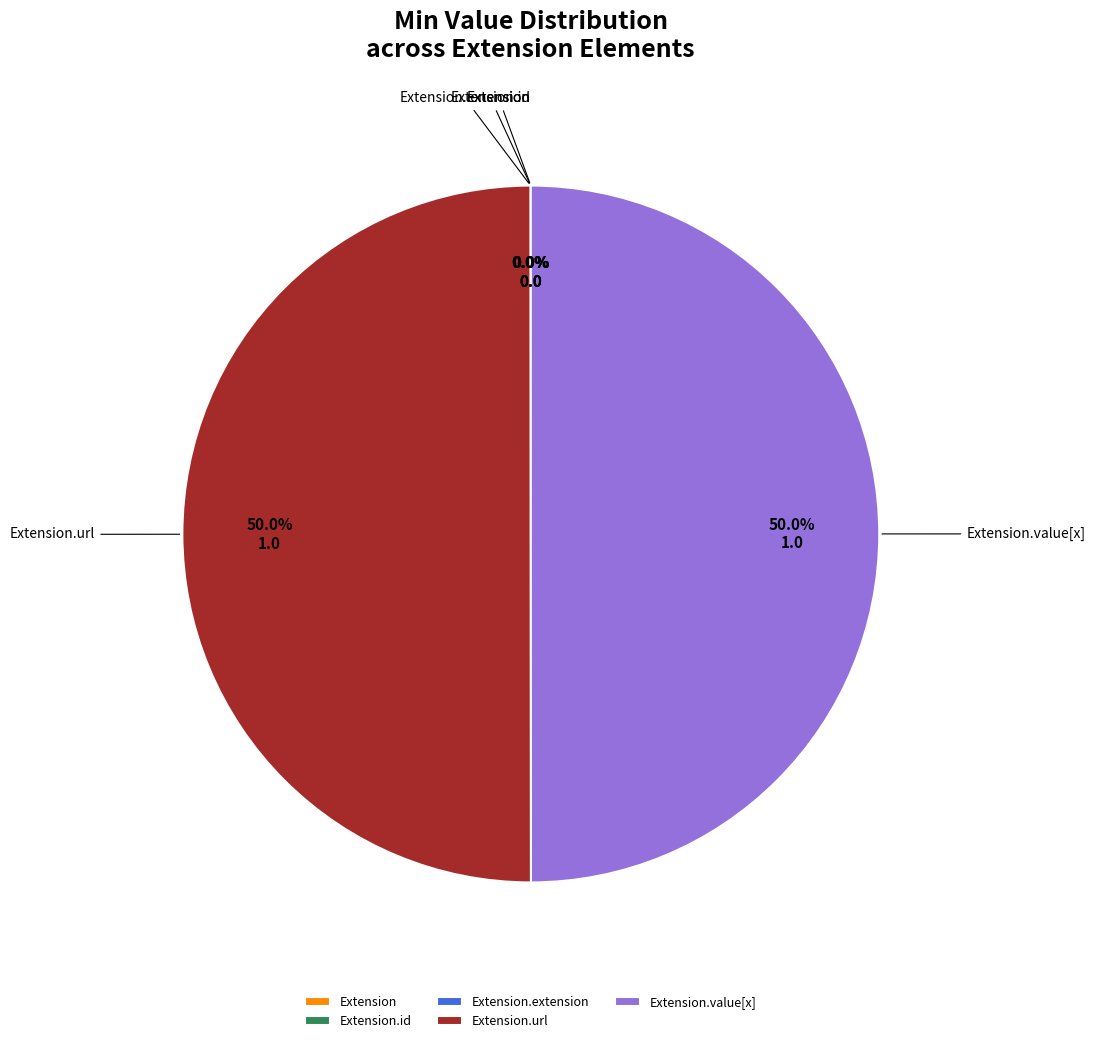

Count the number of slices in the pie.

5